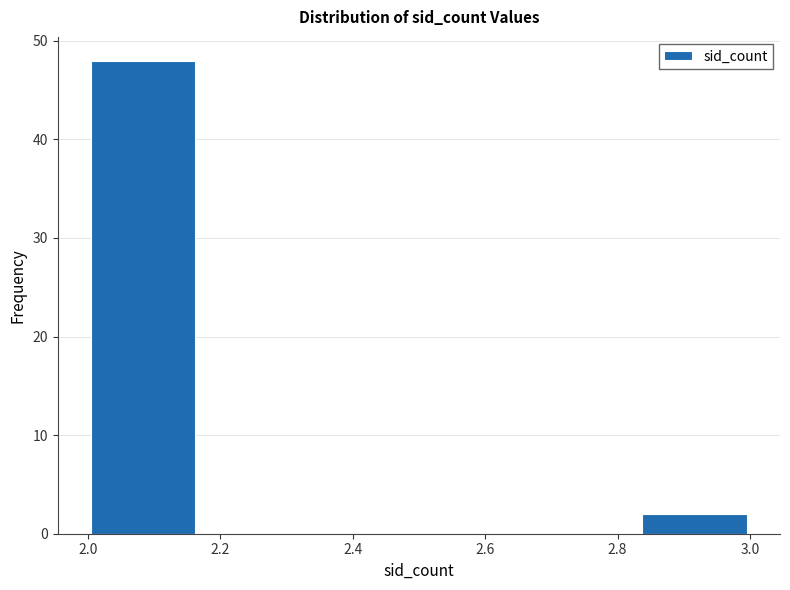

How tall is the bar that spans 2.84 to 3.00 on the x-axis? Neither the bar edges nor the heights are printed on the chart, so give them approximately, as read against the axes.

2